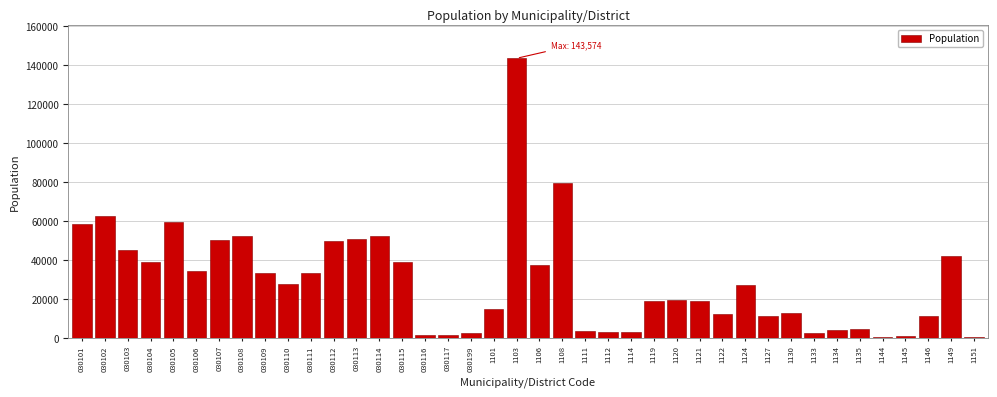

Approximately how many times larger is the value at 030112 compared to 1149?

1.2